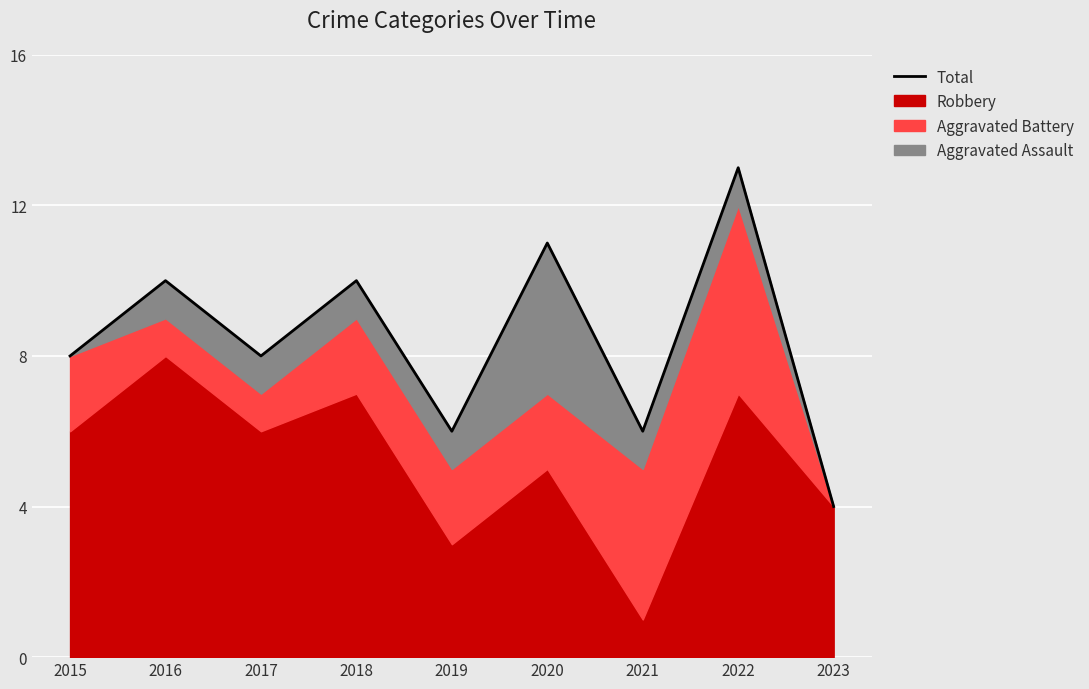

Where is the data nearest to the value 8?

2015